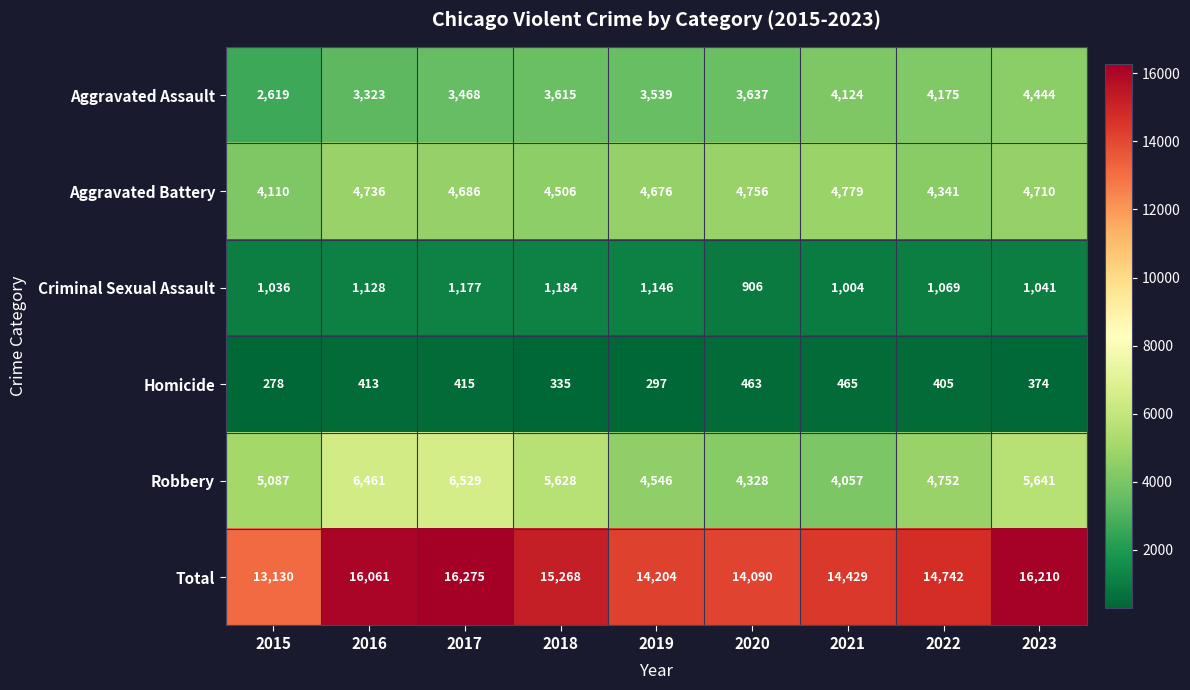

Count the number of categories in the chart.

9